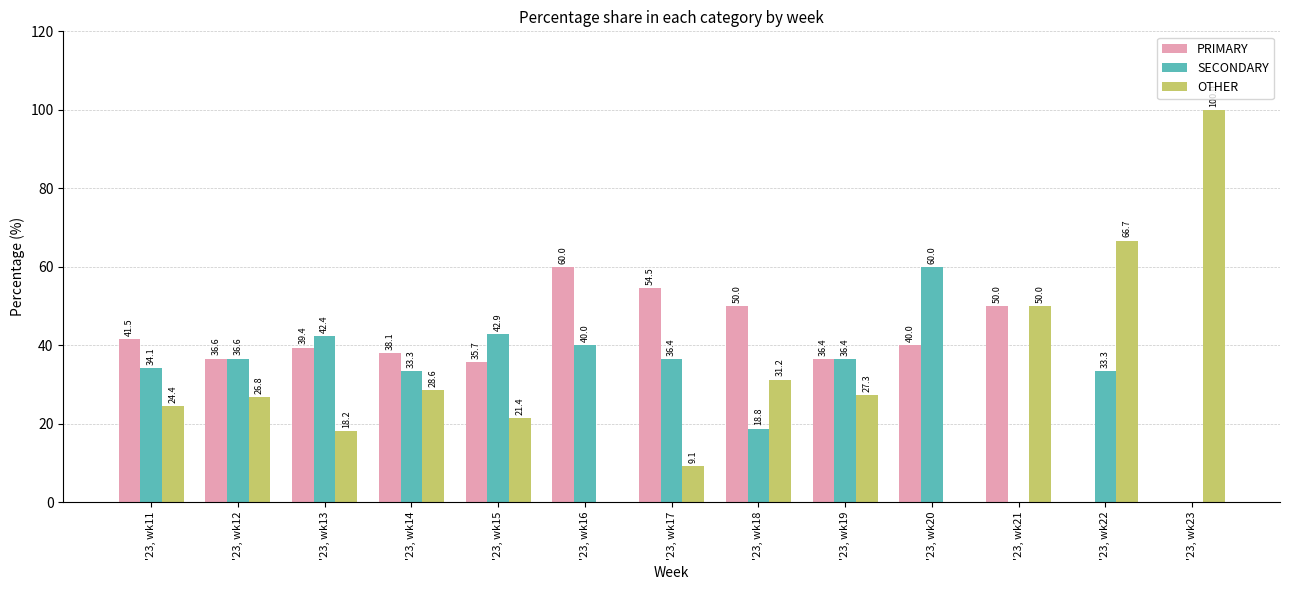

Is the value of OTHER at '23, wk19 greater than the value of PRIMARY at '23, wk23?

Yes